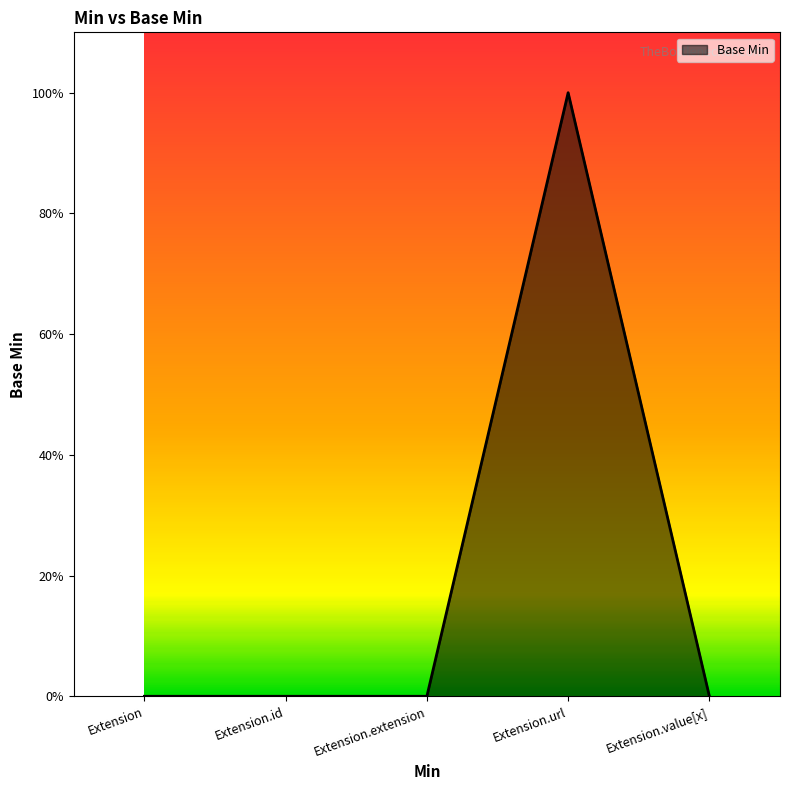

Reading left to right, extract all data points from this chart.

0	0	0	1	0